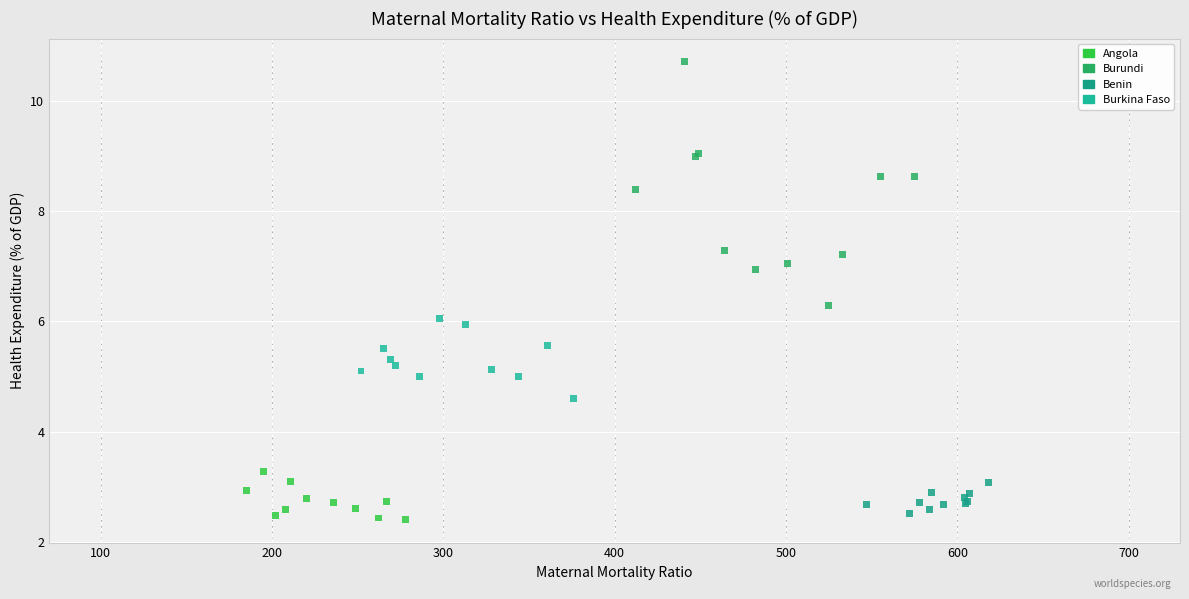

Which series contains the highest Y value?

Burundi